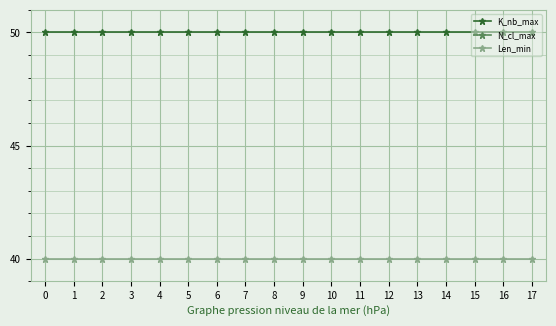

What is the value of the K_nb_max point at the 17th from the left?

50